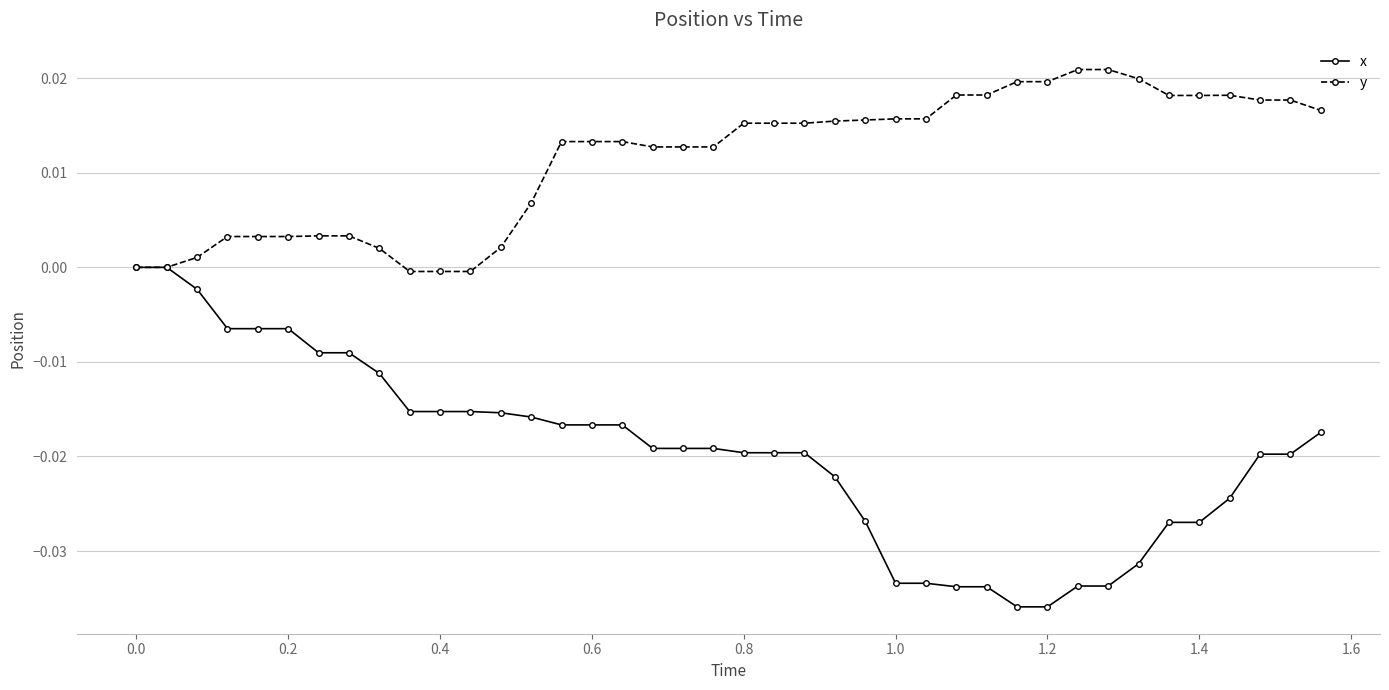

Count the number of data series in this chart.

2